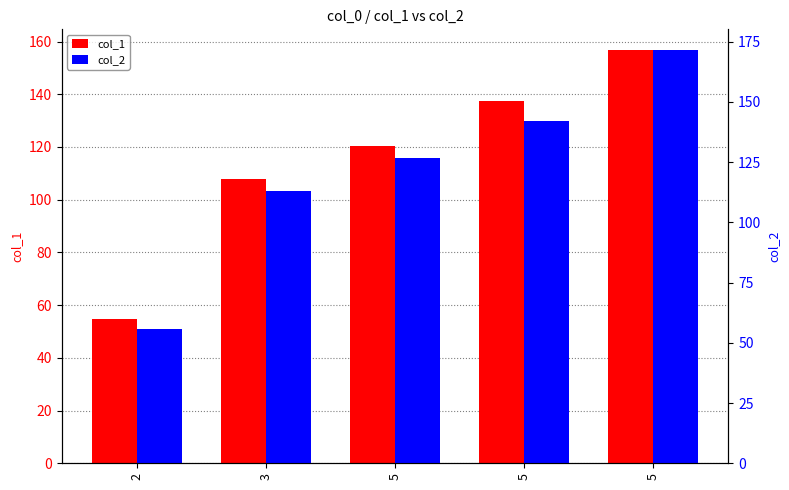

Which has a higher value, 2 or 5?

5